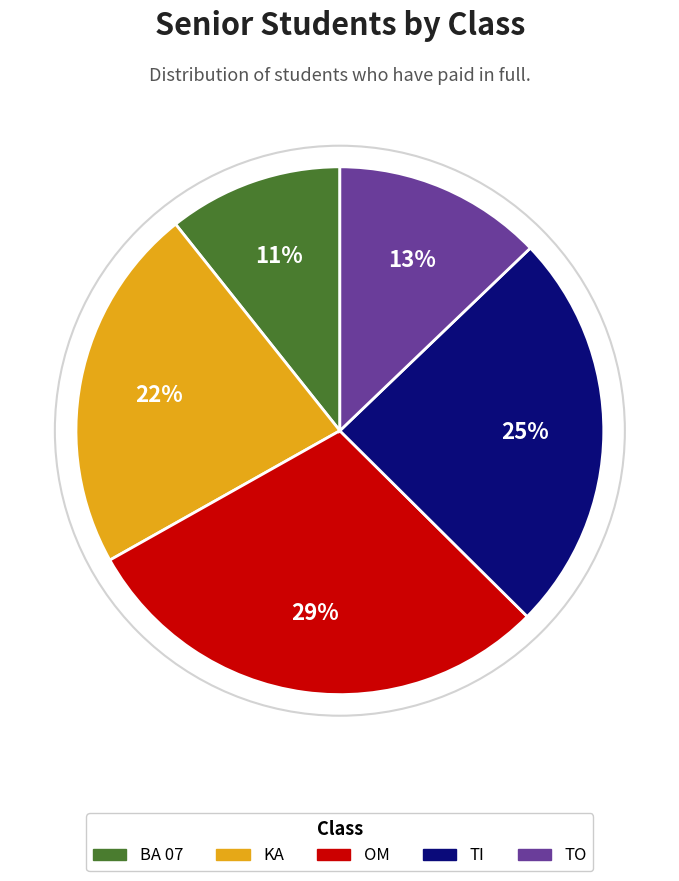

How many segments does this pie chart have?

5